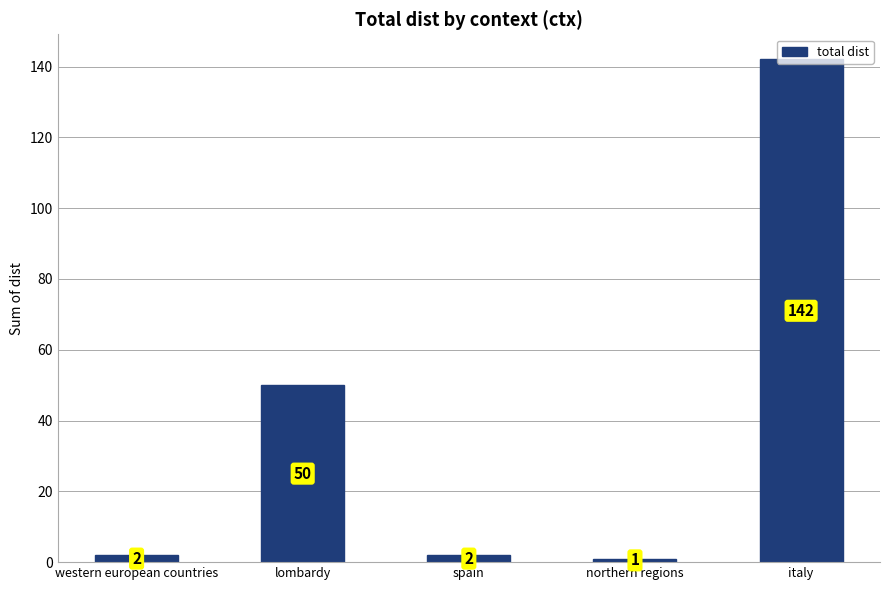

The value at lombardy is 50. True or false?

True